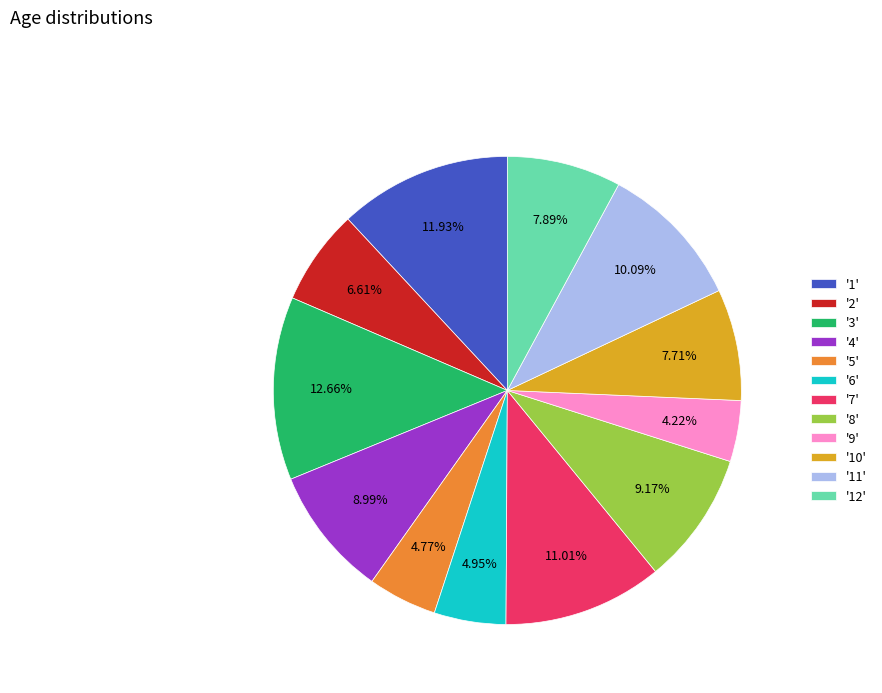

Which slice is the smallest?

'9'